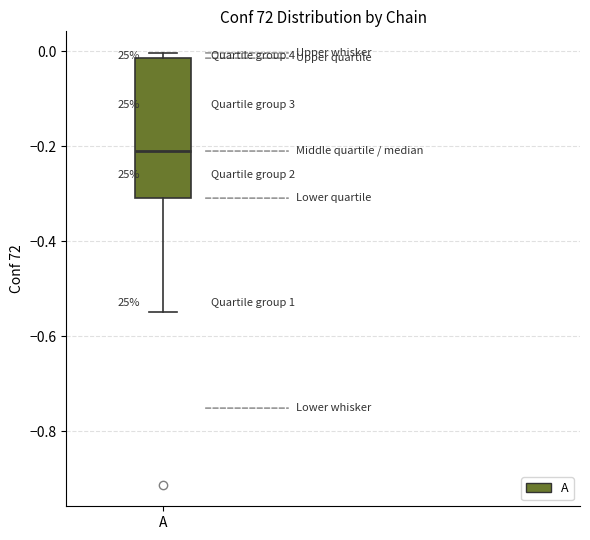

Where is the lower edge of the box for A on the y-axis? The values are not printed on the chart, so give them approximately, as read against the axis.

-0.30